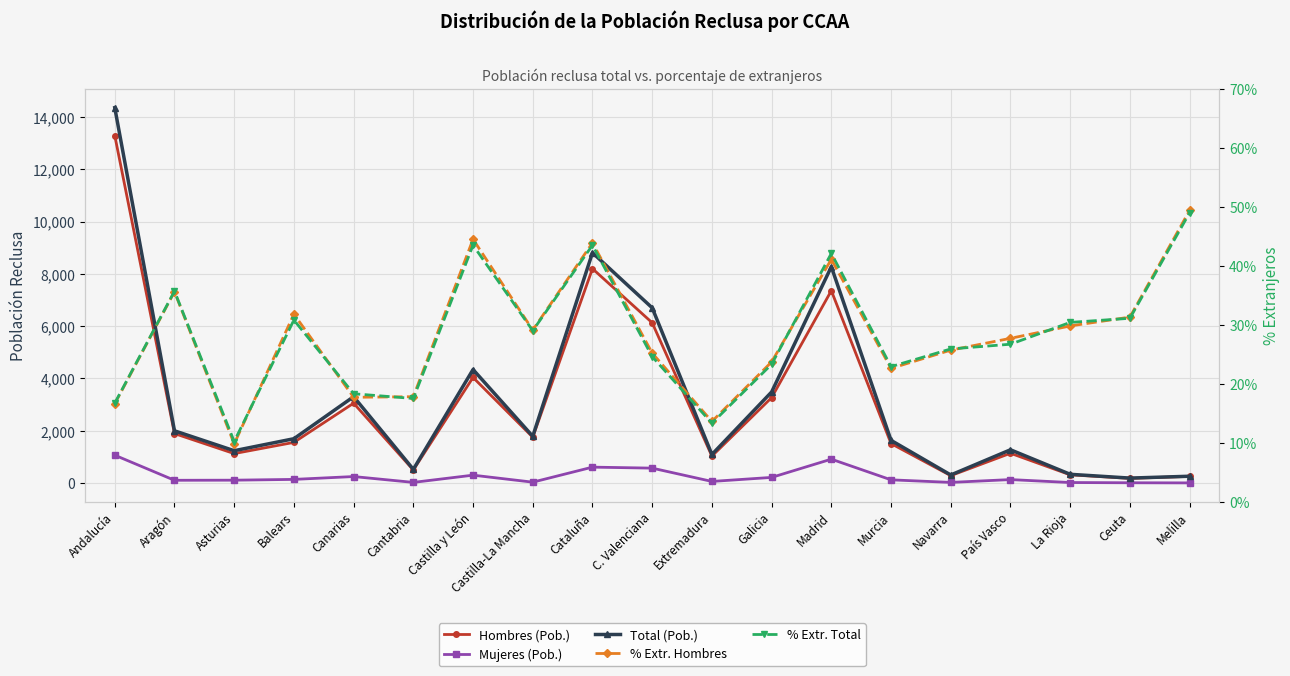

How many times do Mujeres (Pob.) and % Extr. Hombres cross each other?

3